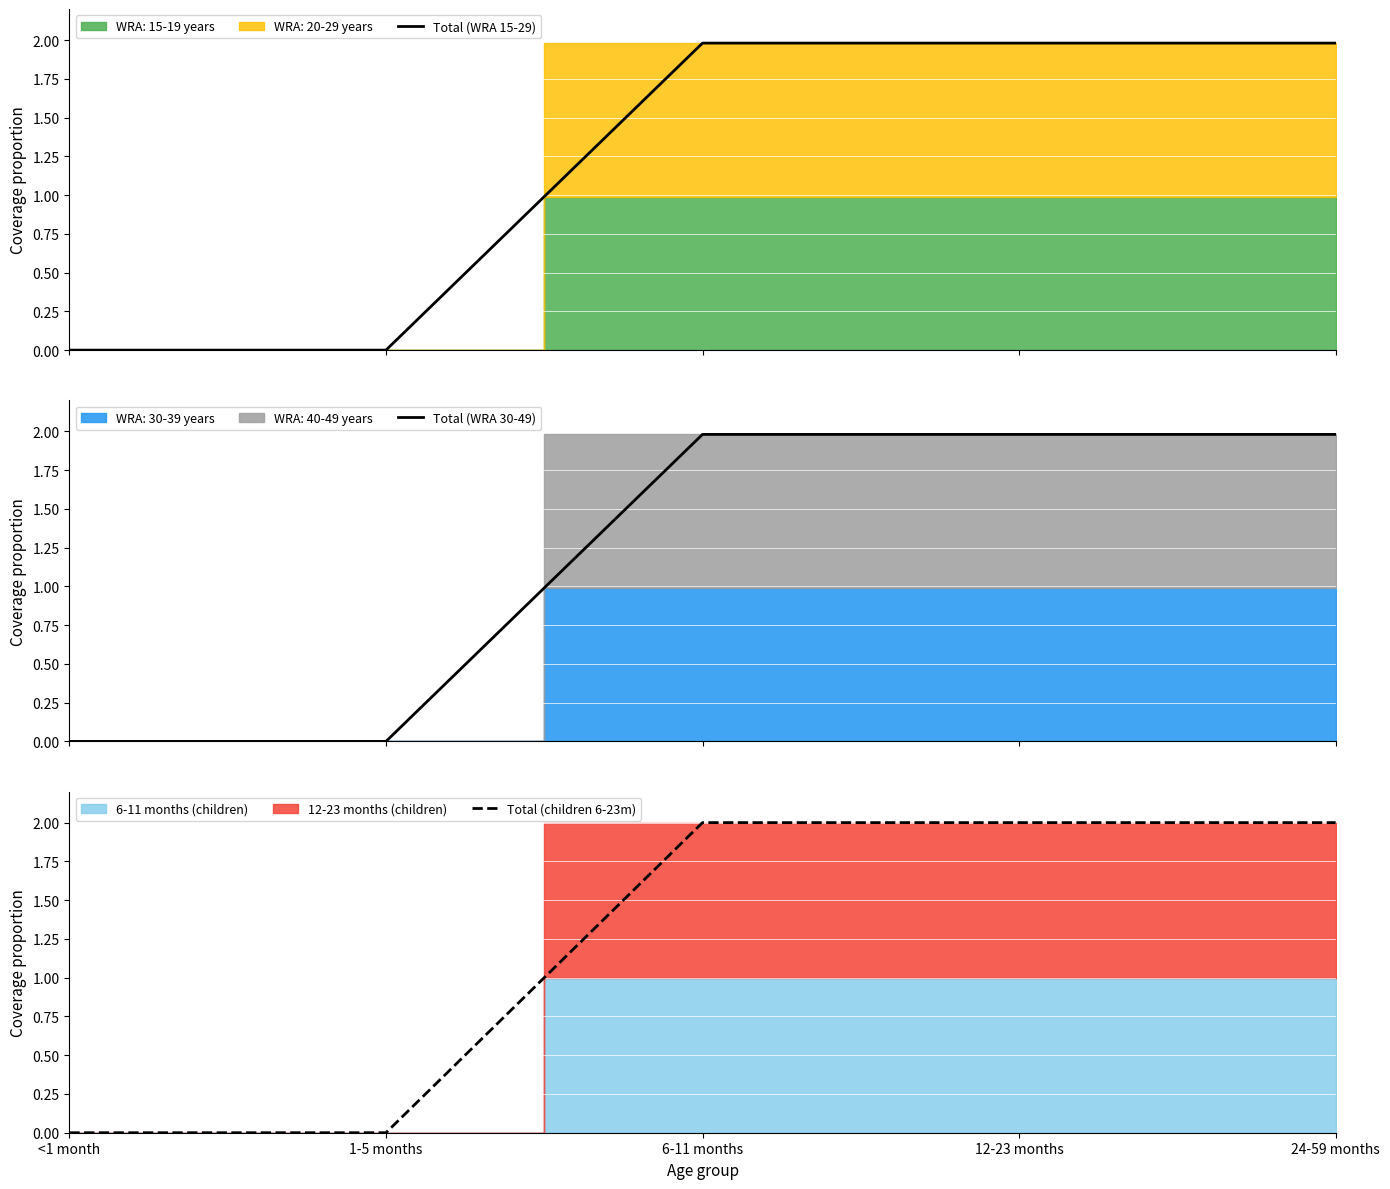

Is it true that Total (WRA 30-49) equals 0.0 at 1-5 months?

True